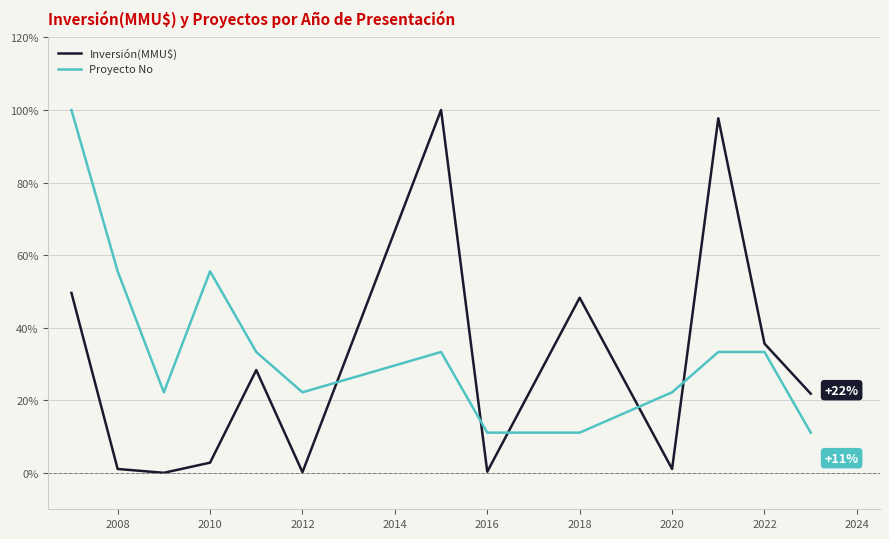

What is the maximum value shown in the chart?

100.0